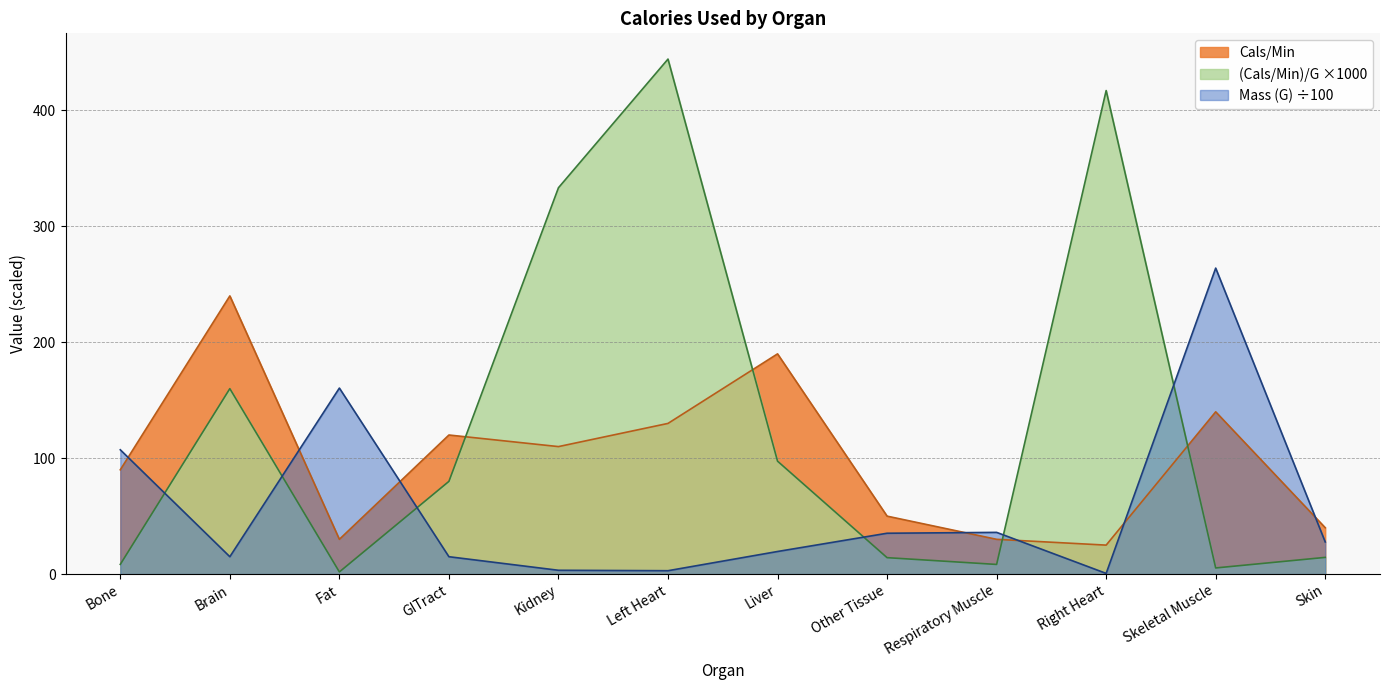

How many intersections are there between (Cals/Min)/G and Cals/Min?

4